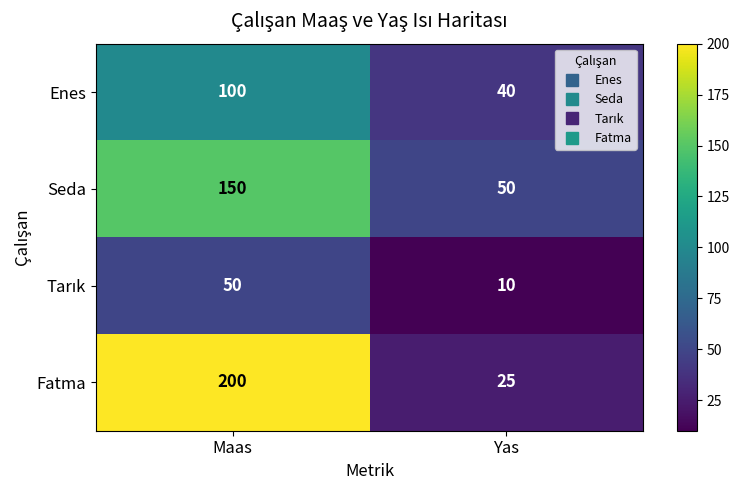

What is the difference between the Seda values at Maas and Yas?

100